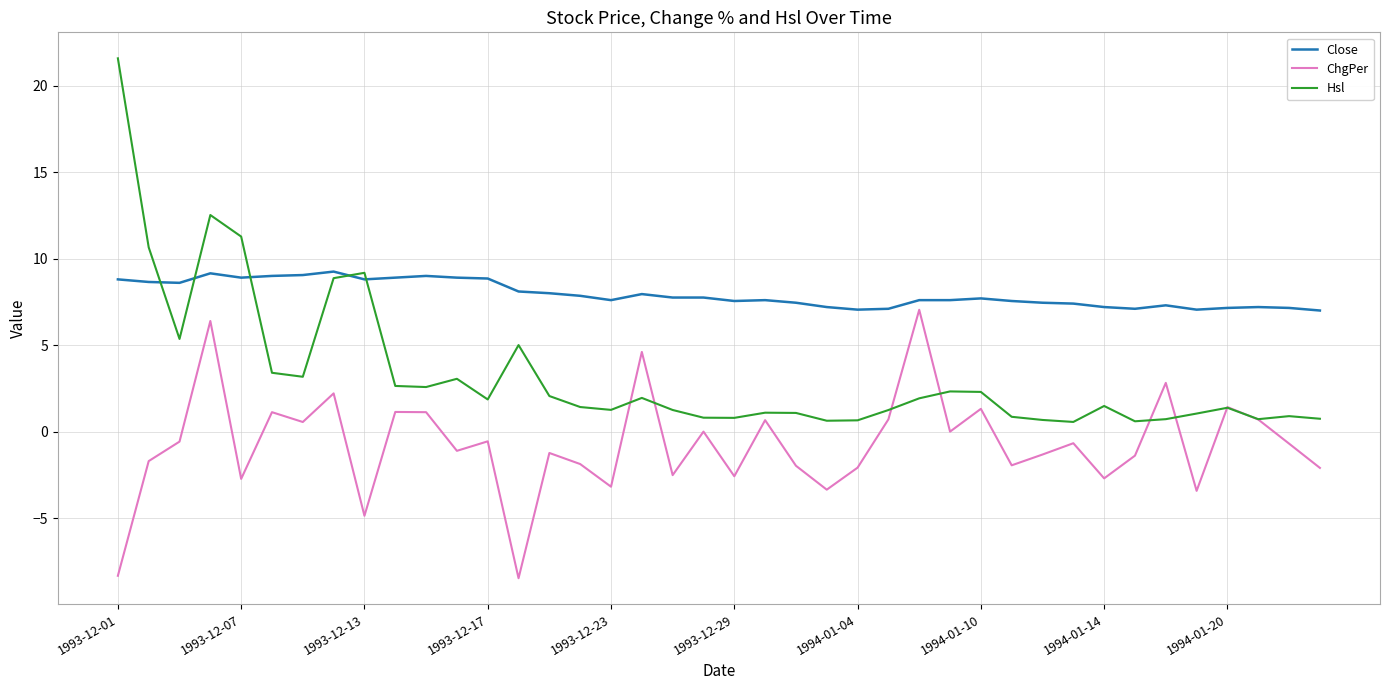

What is the greatest value displayed?

21.6